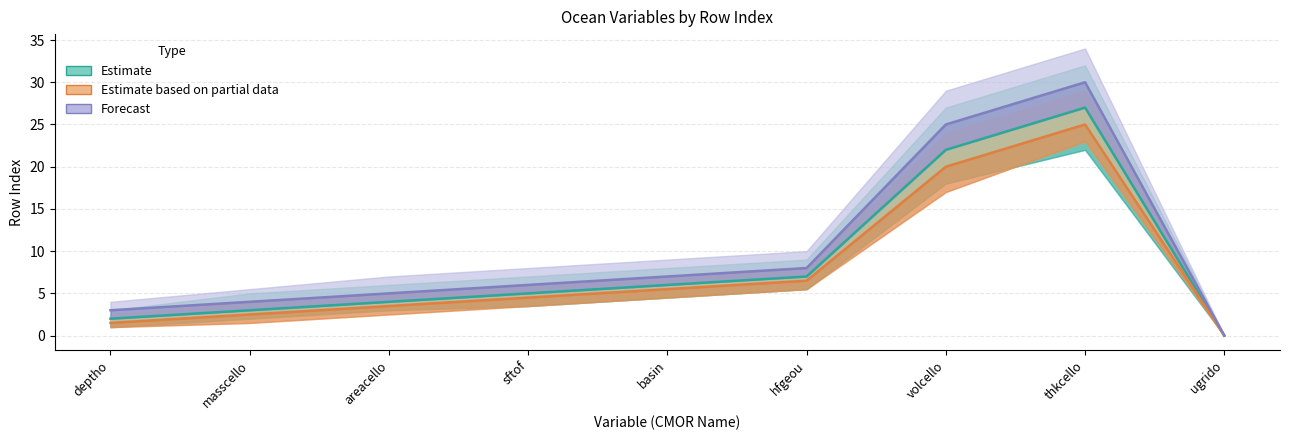

Reading left to right, what are all the values shown in this chart?

Estimate: deptho=2.0	masscello=3.0	areacello=4.0	sftof=5.0	basin=6.0	hfgeou=7.0	volcello=22.0	thkcello=27.0	ugrido=0.0
Estimate based on partial data: deptho=1.5	masscello=2.5	areacello=3.5	sftof=4.5	basin=5.5	hfgeou=6.5	volcello=20.0	thkcello=25.0	ugrido=0.0
Forecast: deptho=3.0	masscello=4.0	areacello=5.0	sftof=6.0	basin=7.0	hfgeou=8.0	volcello=25.0	thkcello=30.0	ugrido=0.0